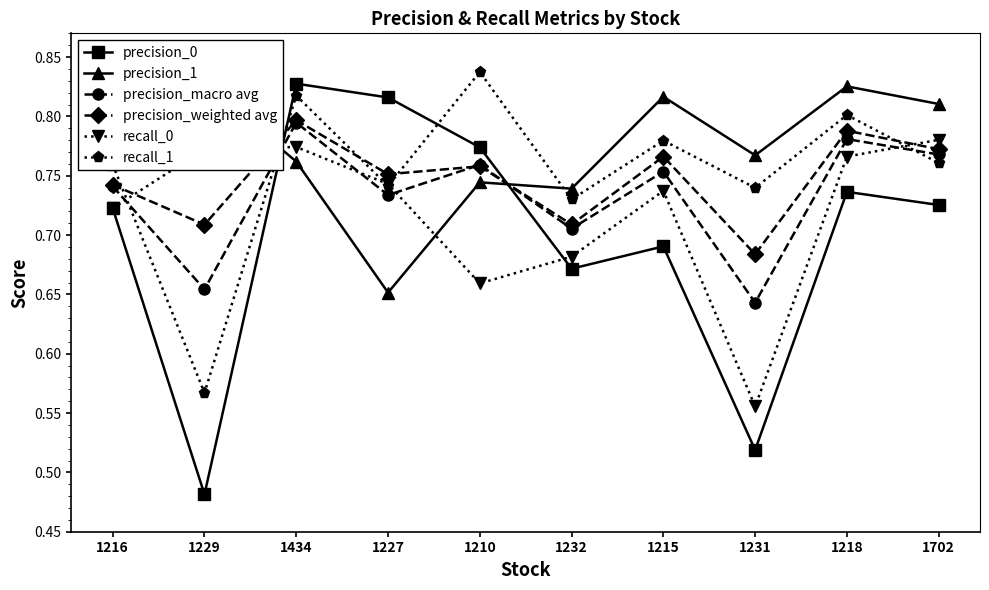

What is the lowest value of the recall_1 series?

0.6